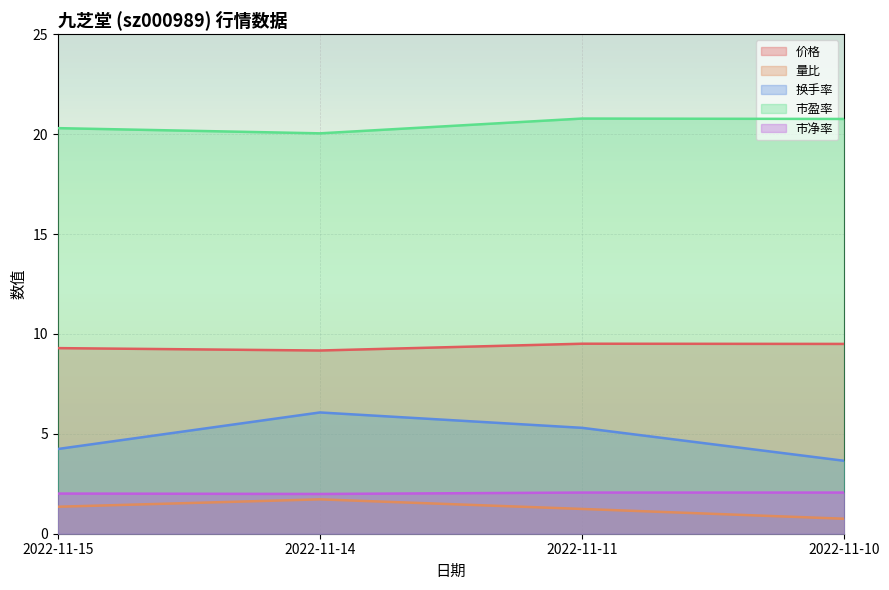

Does the chart display data point markers on the line(s)?

No